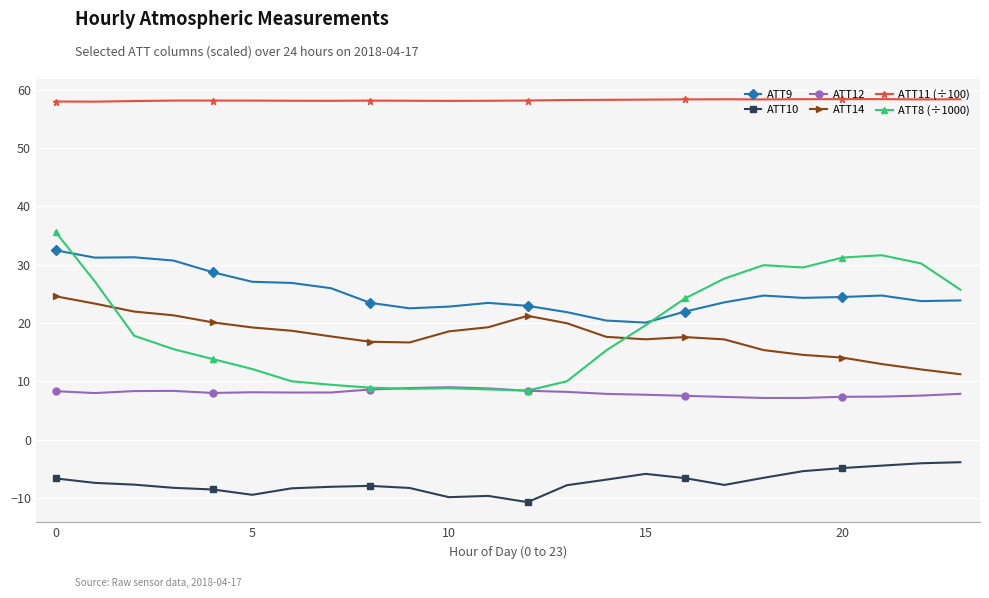

What is the smallest value displayed?

-10.7